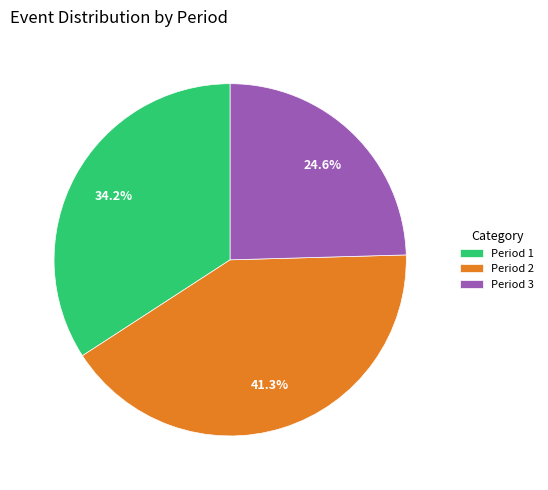

What percentage is NOT represented by Period 1?

65.8%